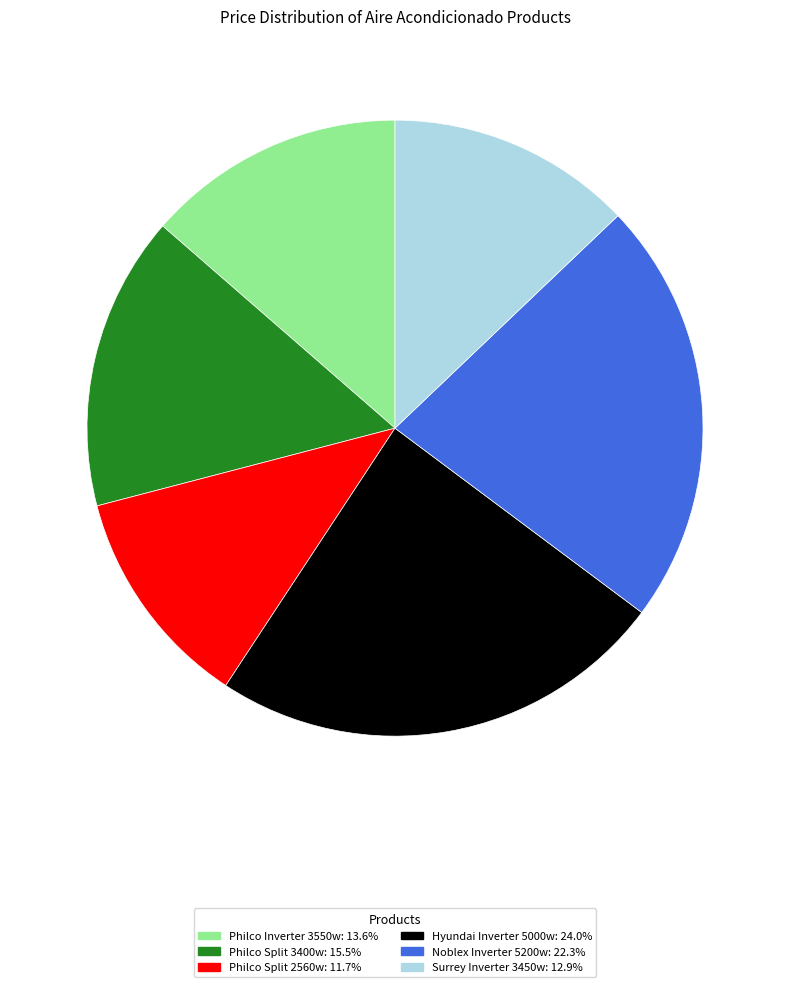

Which slice is the largest?

Hyundai Inverter 5000w